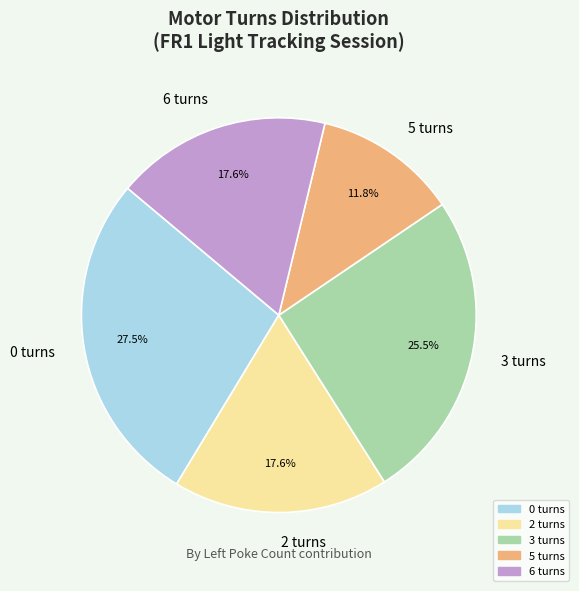

To the nearest percent, what is the combined percentage of 0 turns and 5 turns?

39%